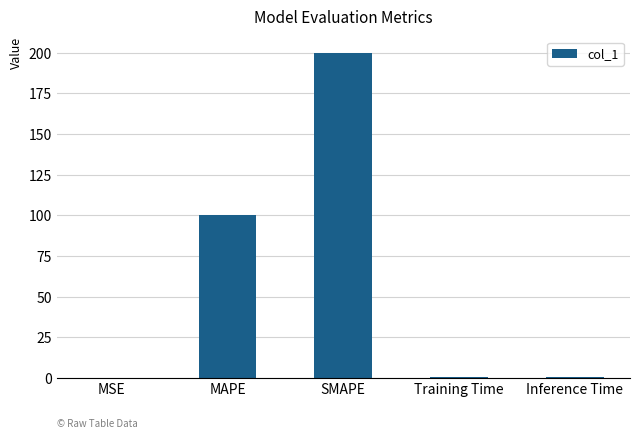

What is the greatest value displayed?

200.0